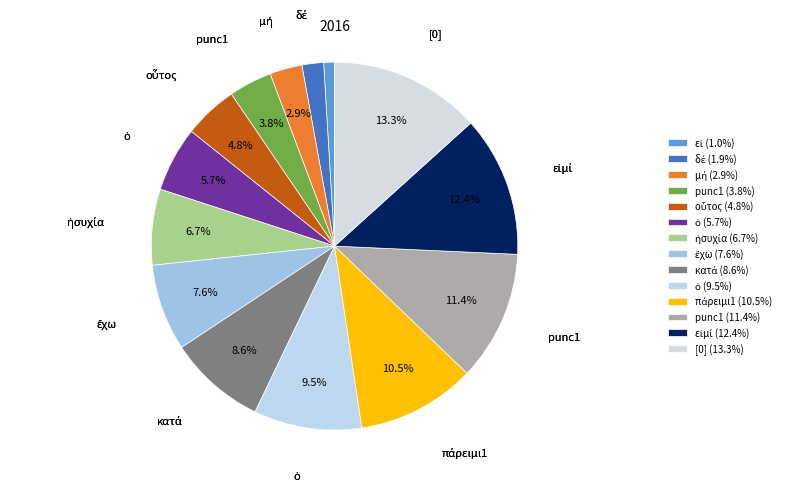

Count the number of slices in the pie.

14